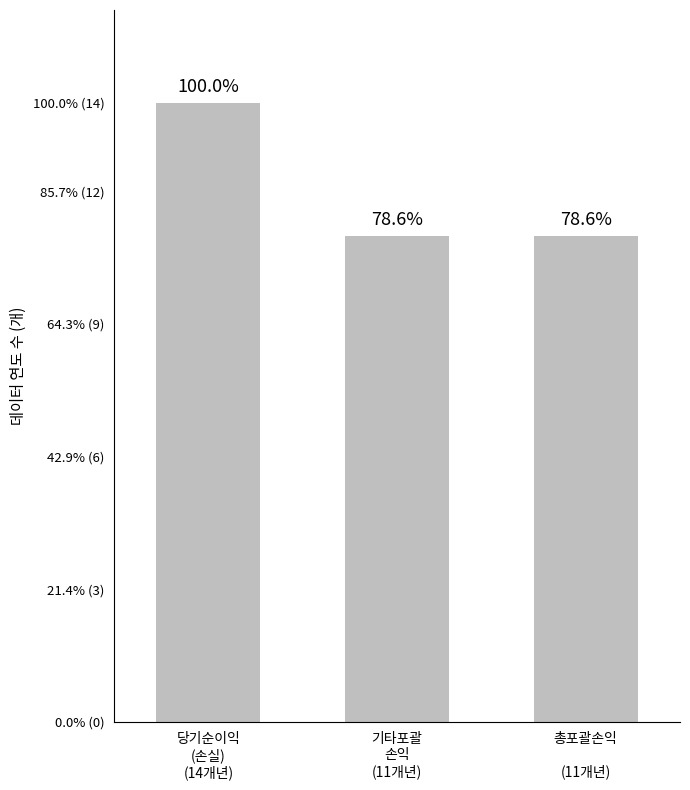

What is the difference between the values at 기타포괄
손익
(11개년) and 당기순이익
(손실)
(14개년)?

3